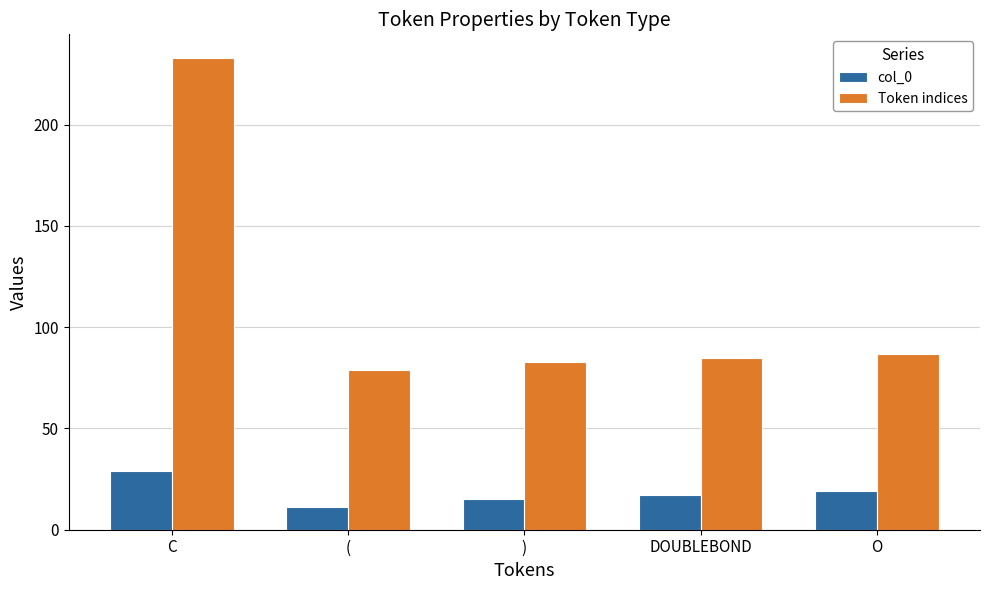

What value does the col_0 series have at (, to the nearest 5?

10